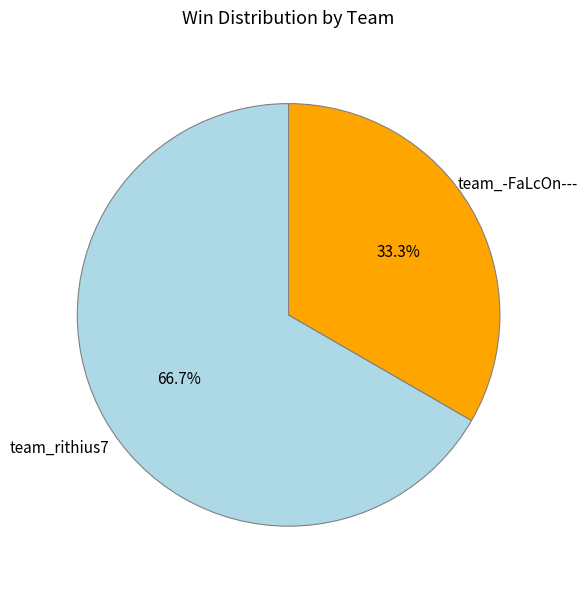

True or false: team_rithius7 accounts for 67% of the total.

True